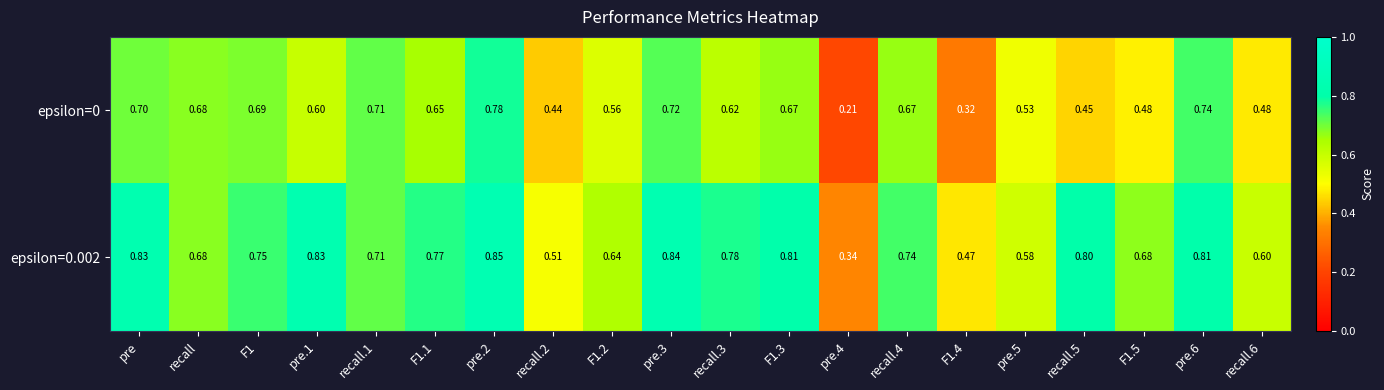

Is the value of epsilon=0.002 at F1 greater than the value of epsilon=0 at pre.6?

Yes